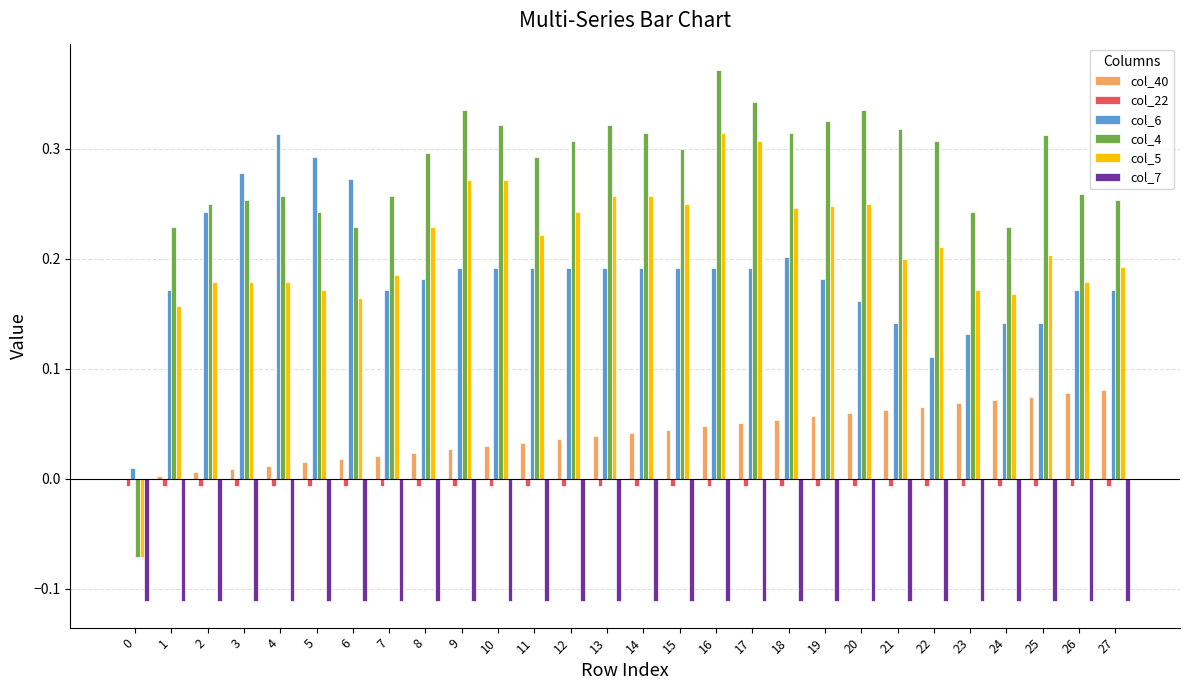

At which category does the chart reach its peak across all series?

16